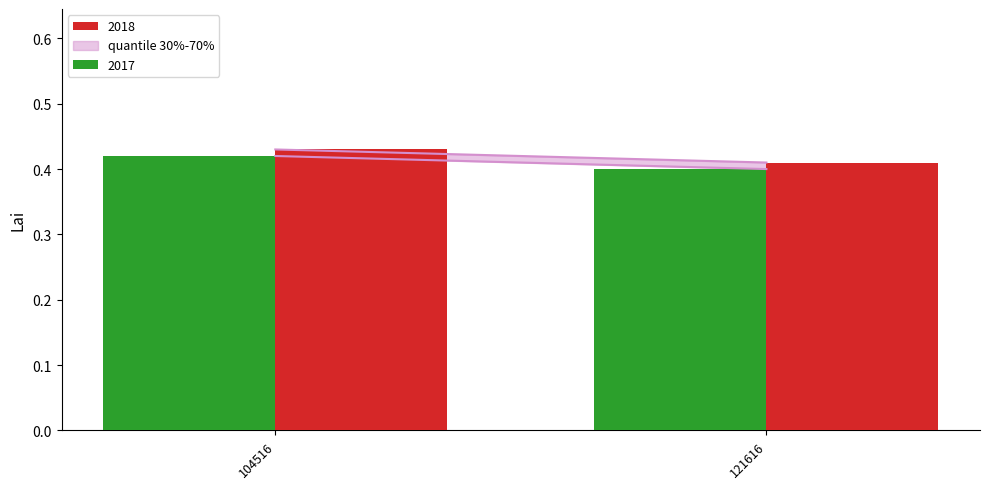

What is the total value across all series at 121616?

0.8